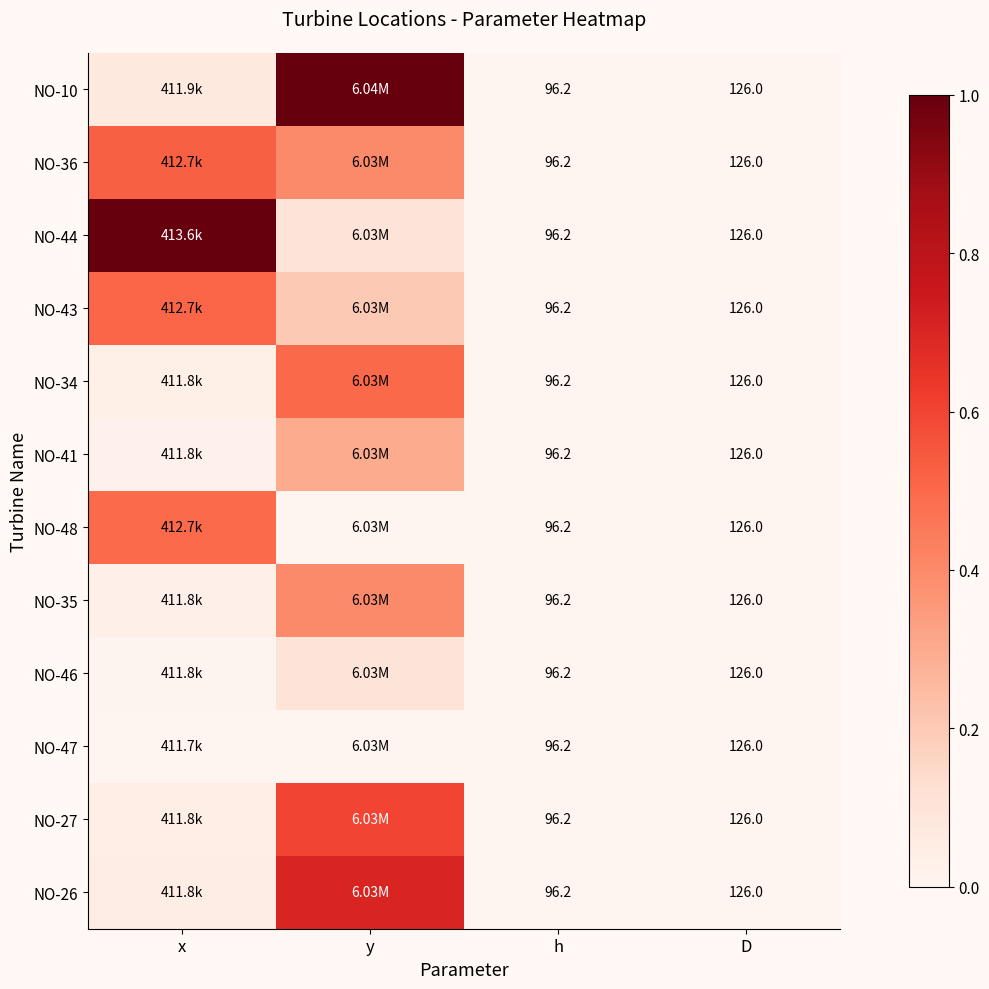

At which label does NO-27 reach its minimum?

h